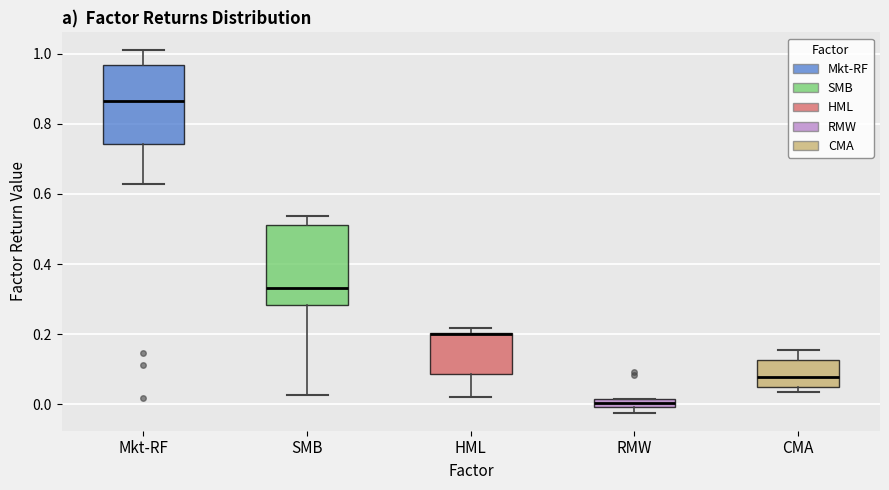

Where is the upper edge of the box for HML on the y-axis? The values are not printed on the chart, so give them approximately, as read against the axis.

0.20